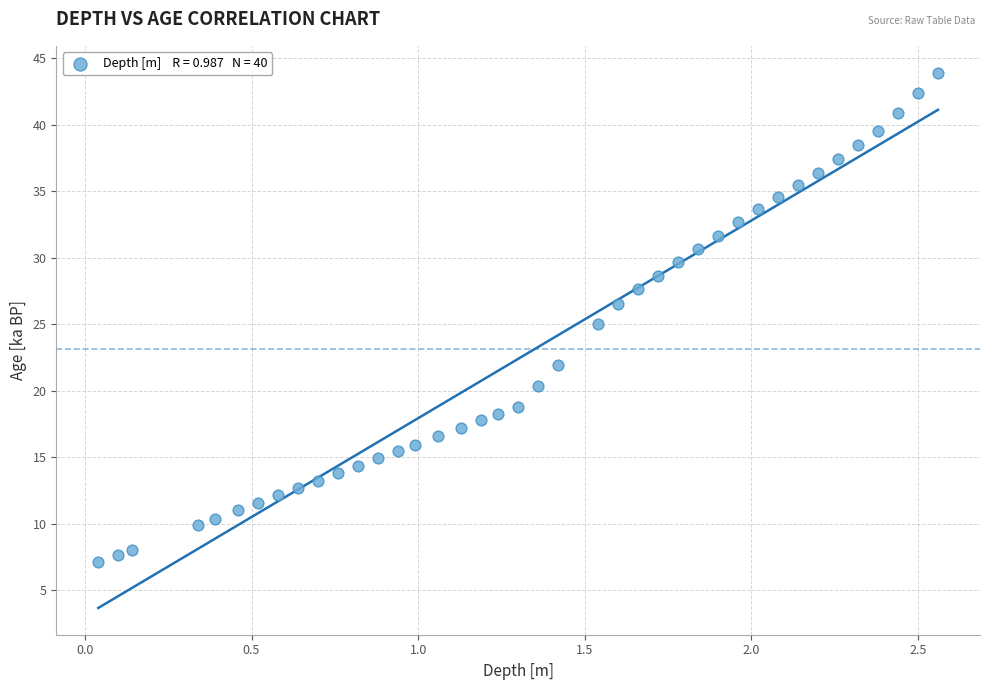

What is the range of Y values (max minus min)?

36.8